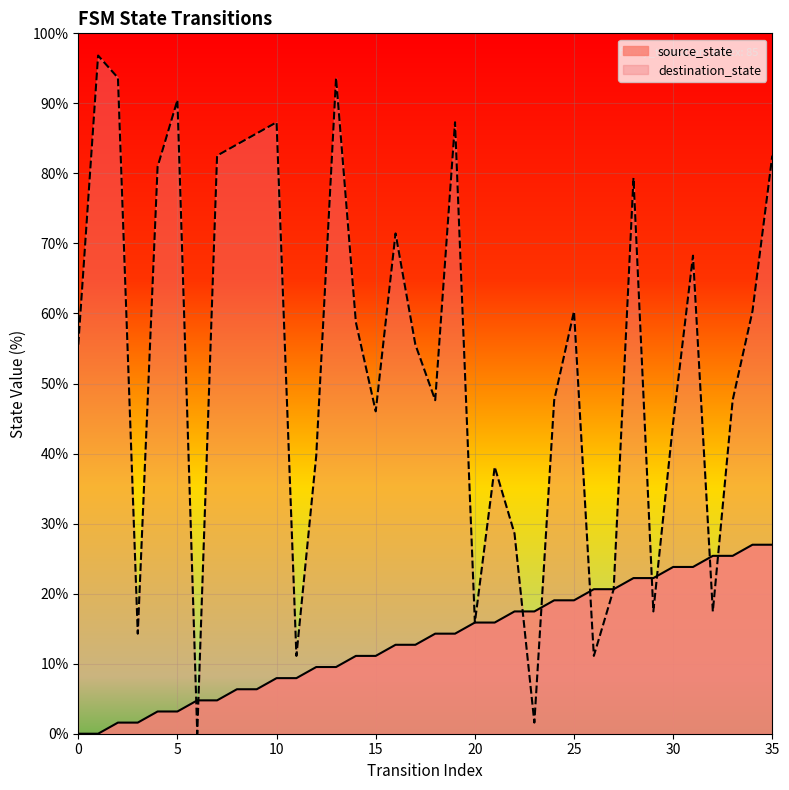

What is the total value across all series at 27?

41.3